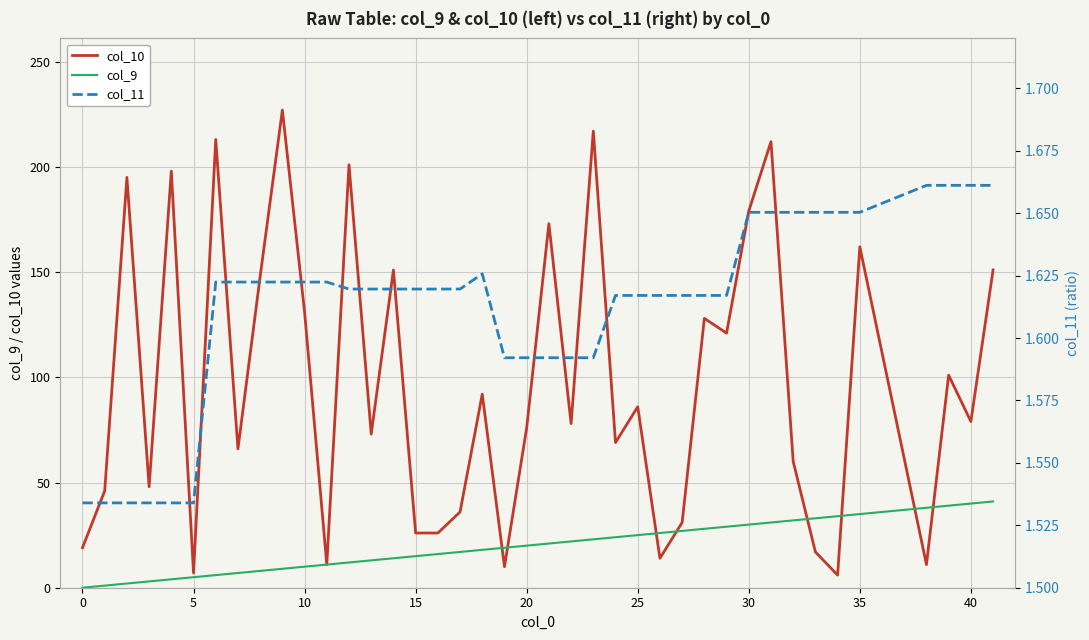

What is the difference between the second highest and minimum values in the col_11 series?

0.1